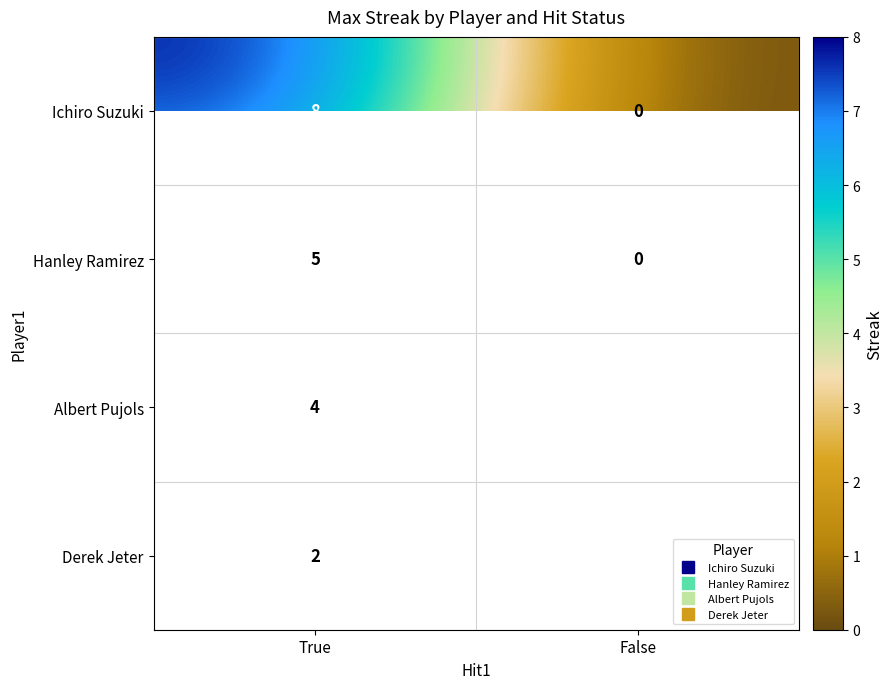

What is the highest value of the Derek Jeter series?

2.0